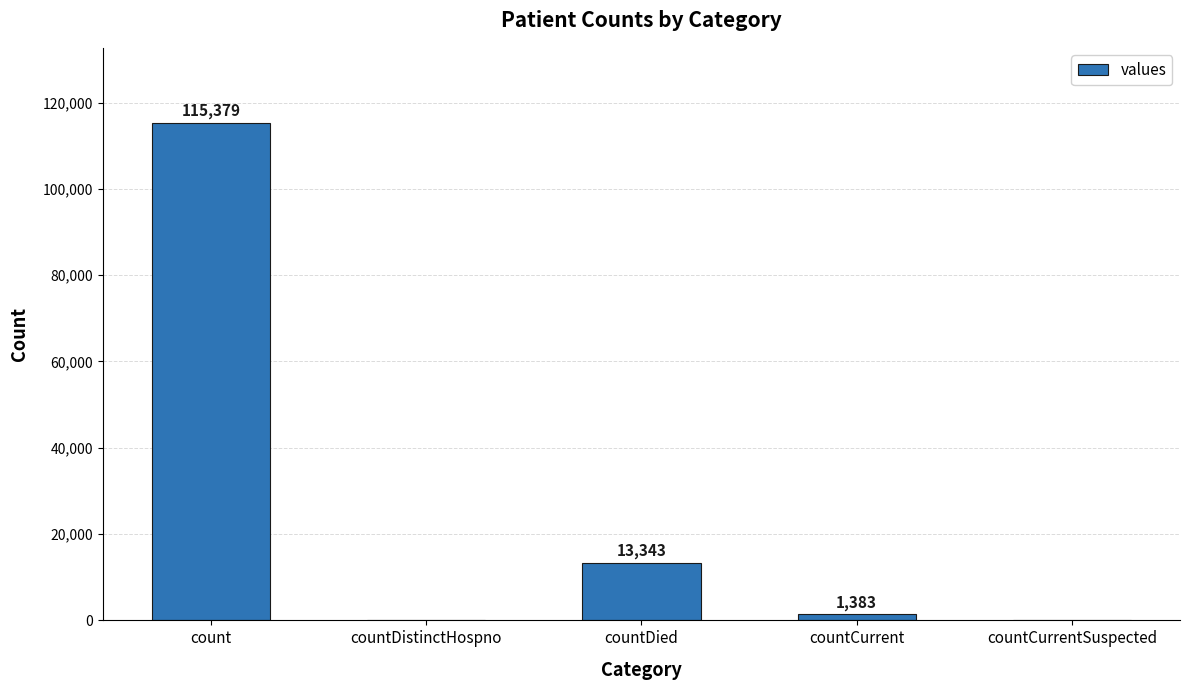

How many positive values are there?

3